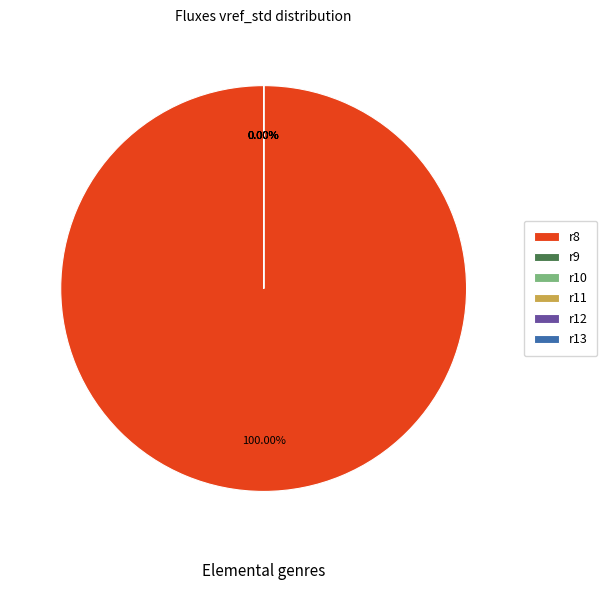

What is the largest slice in the pie chart?

r8